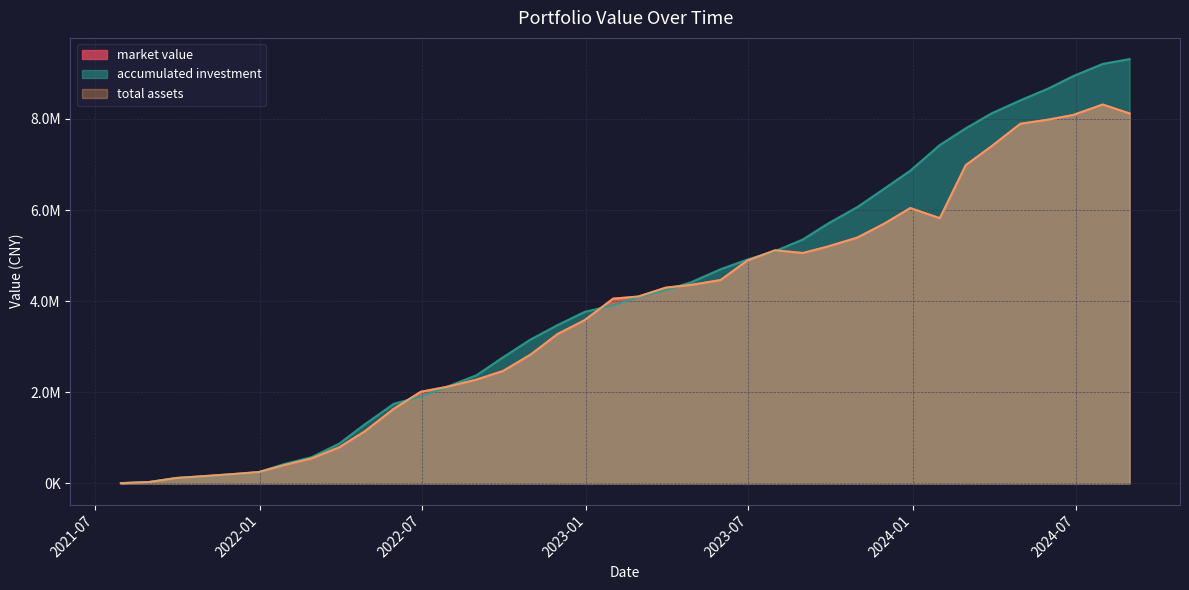

At which label does market value first exceed 4101206?

2023-02-28